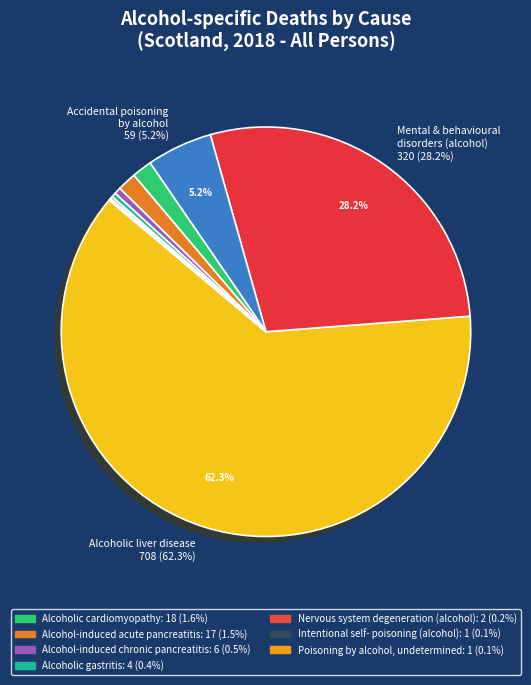

Is there any slice that represents more than half of the pie?

Yes